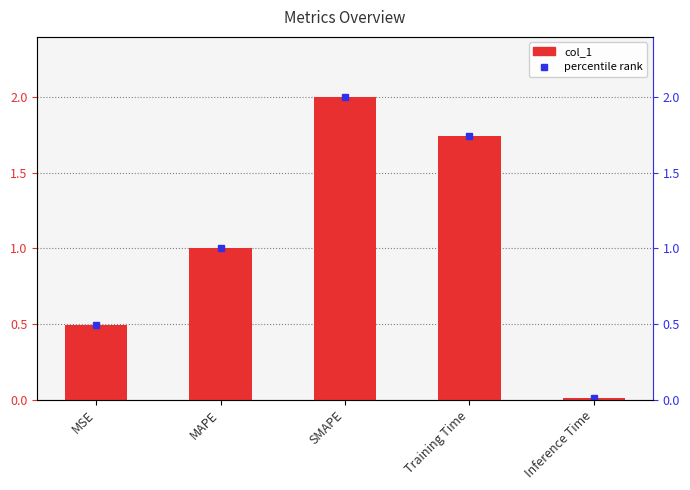

How many groups of bars are there?

5